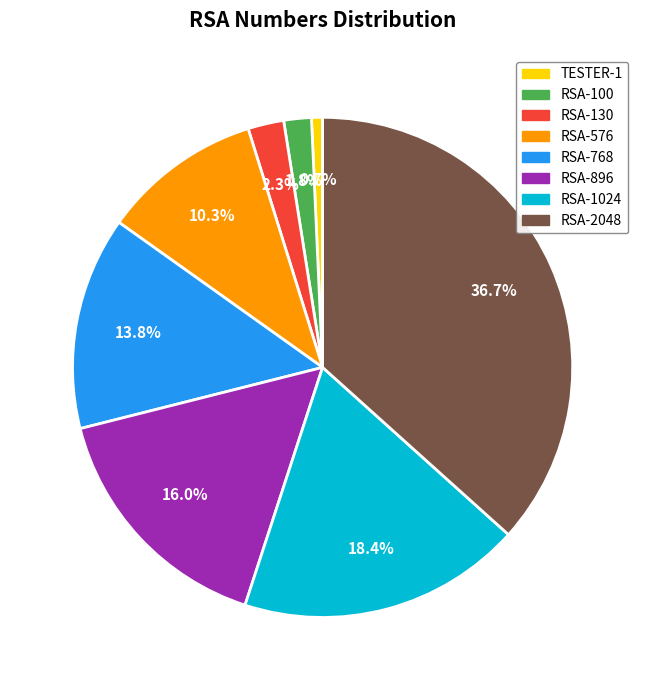

Does RSA-100 account for over 50% of the chart?

No